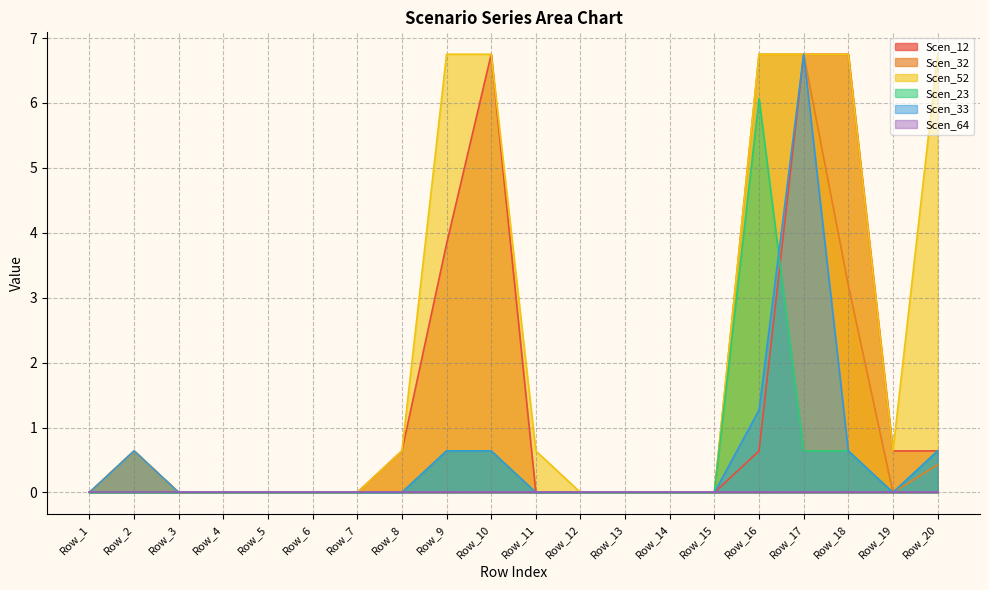

True or false: Scen_52 has more than 0 points higher than both neighbors.

True